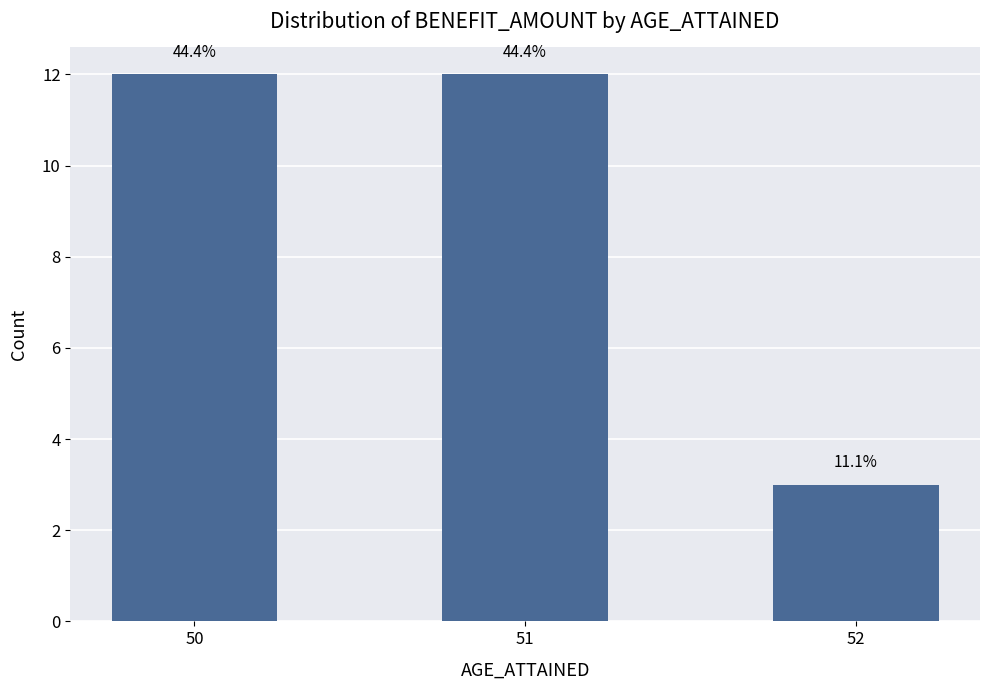

Does the chart contain any negative values?

No